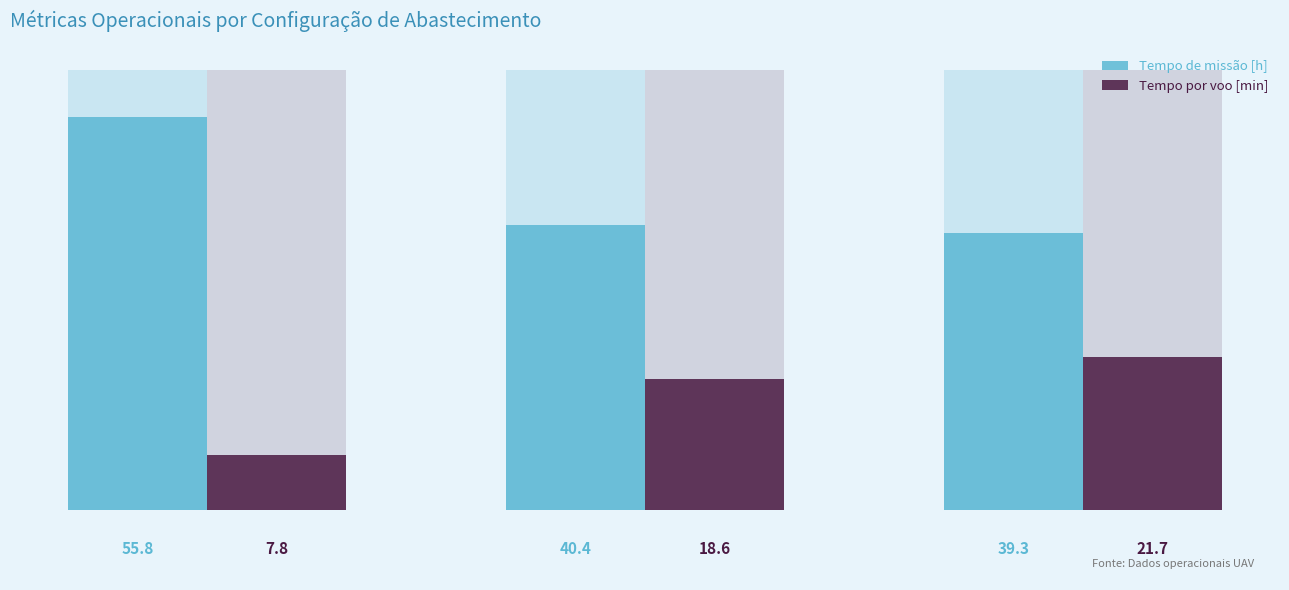

Does the chart contain any negative values?

No